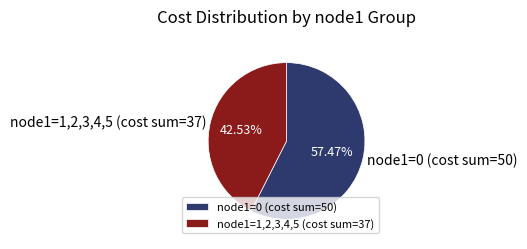

What is the ratio of the value at node1=0 (cost sum=50) to the value at node1=1,2,3,4,5 (cost sum=37)?

1.4